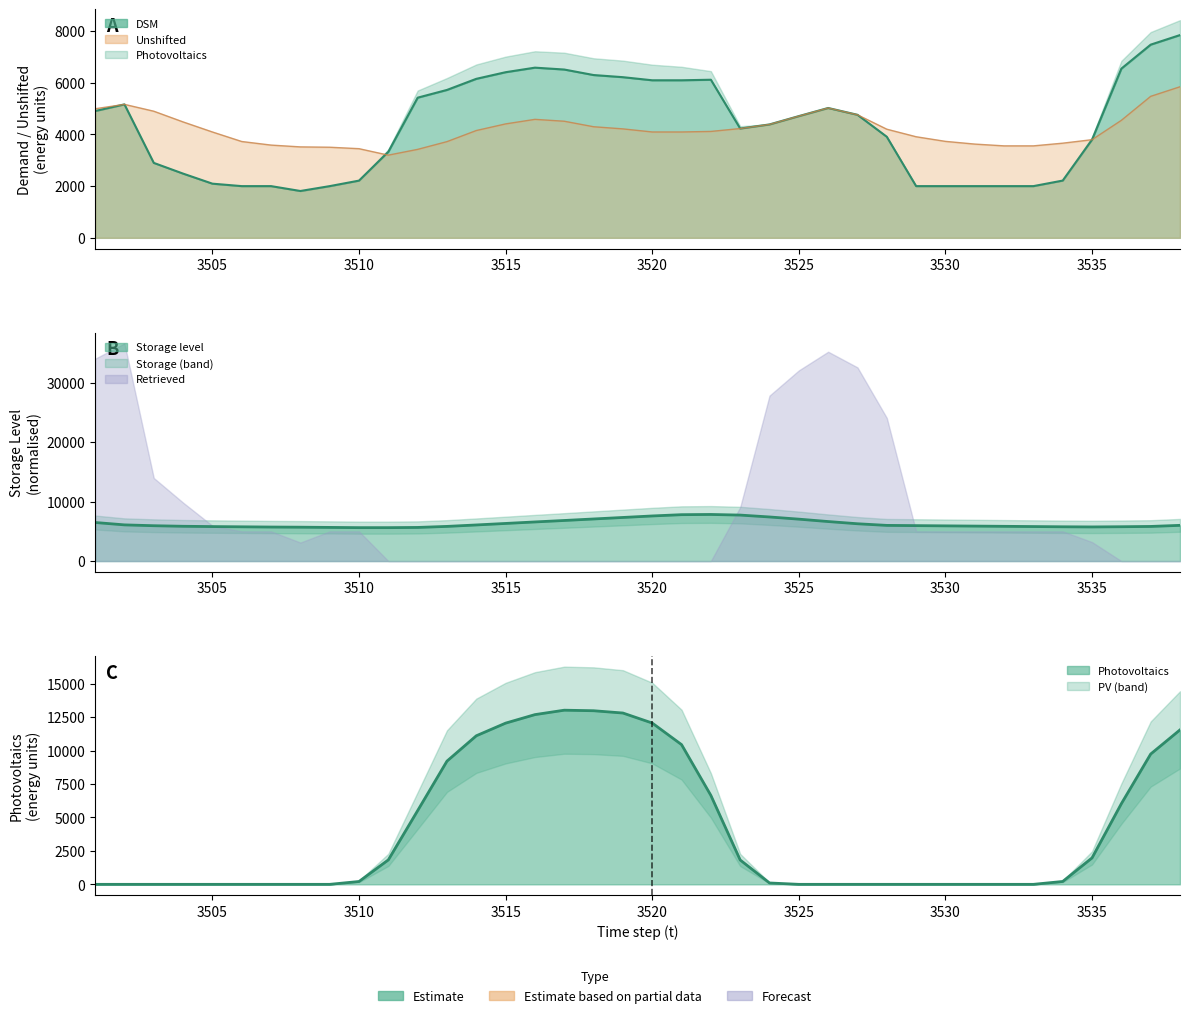

What is the lowest value of the Storage series?

5626.6